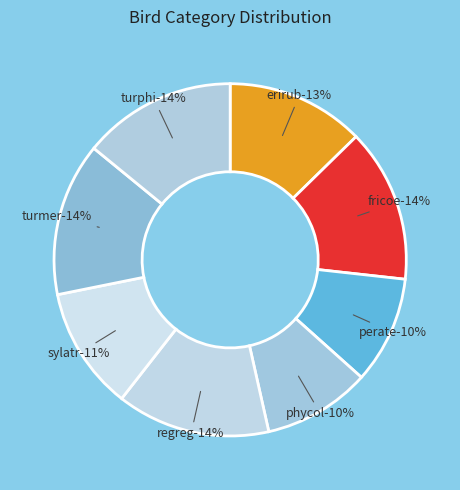

True or false: regreg accounts for 14% of the total.

True